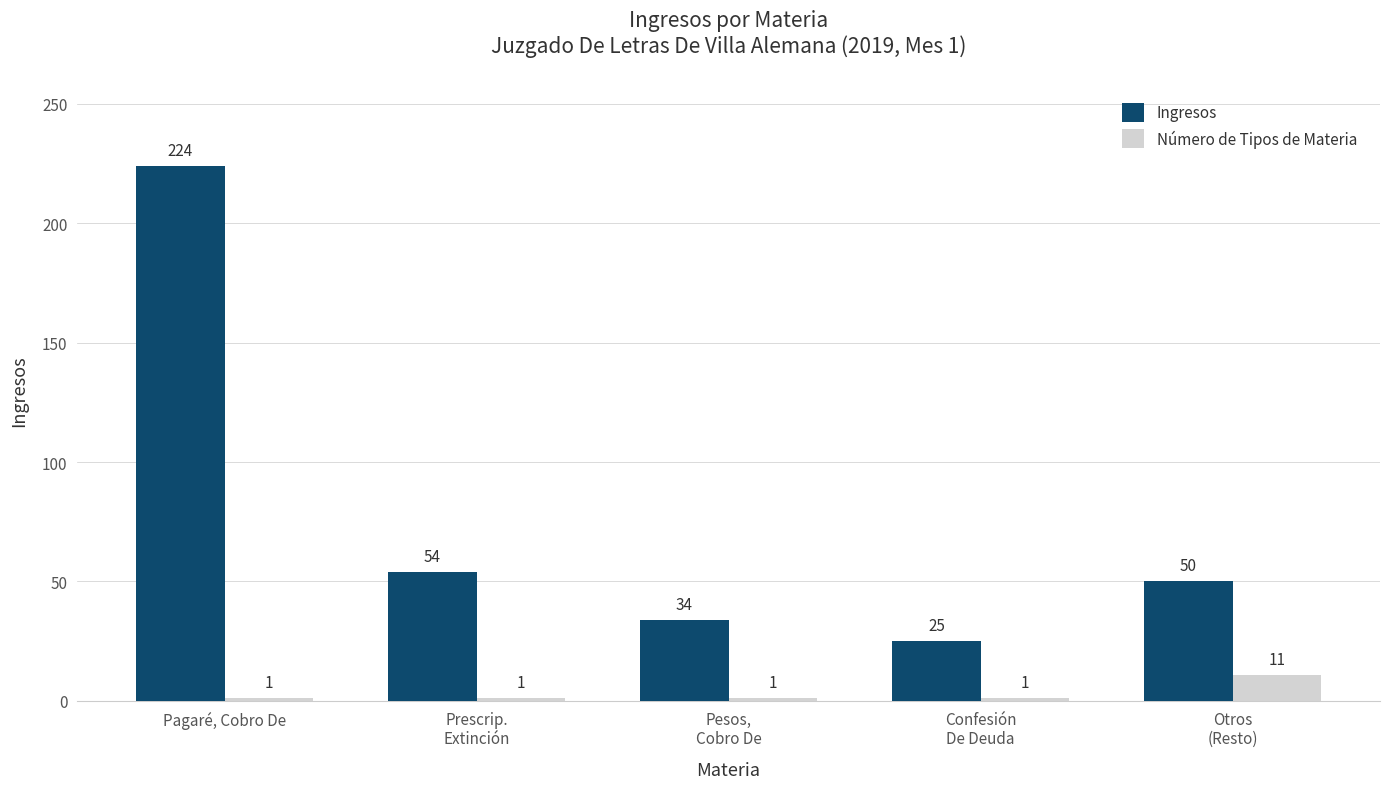

What value does the Ingresos series have at Prescrip.
Extinción, to the nearest 50?

50